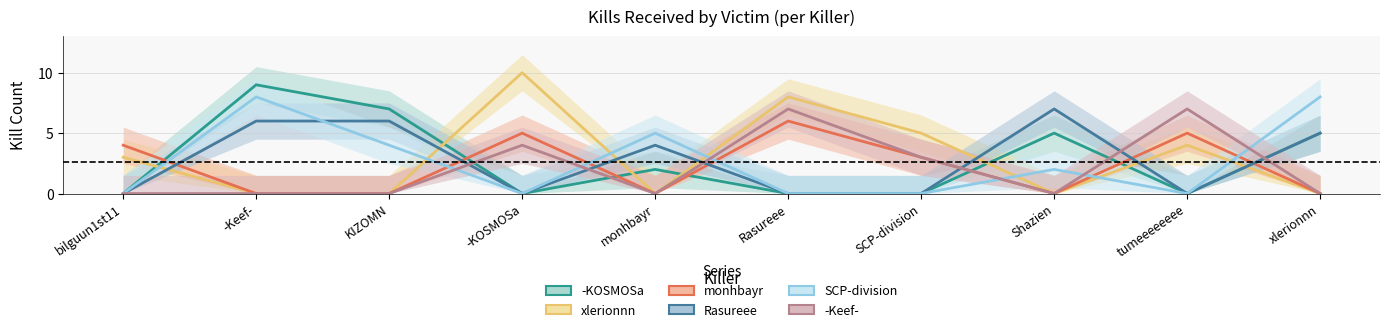

Which series has the largest total across all categories?

xlerionnn